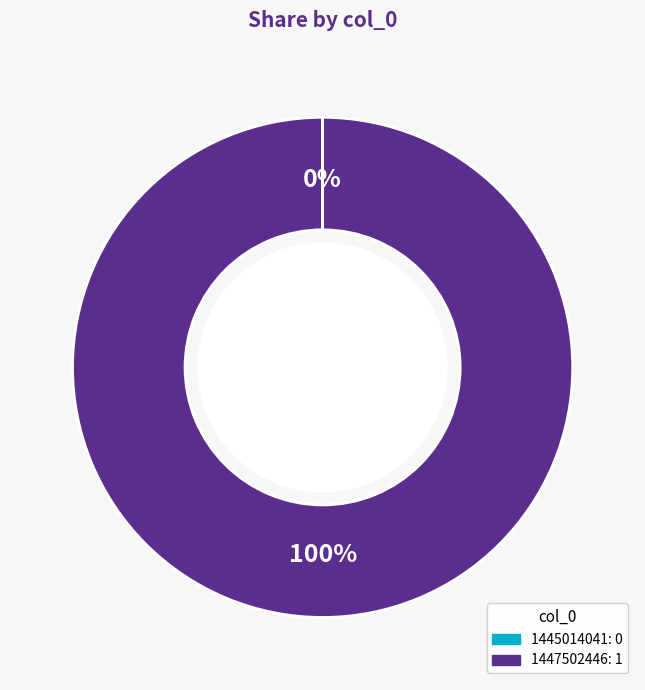

What is the largest slice in the pie chart?

1447502446